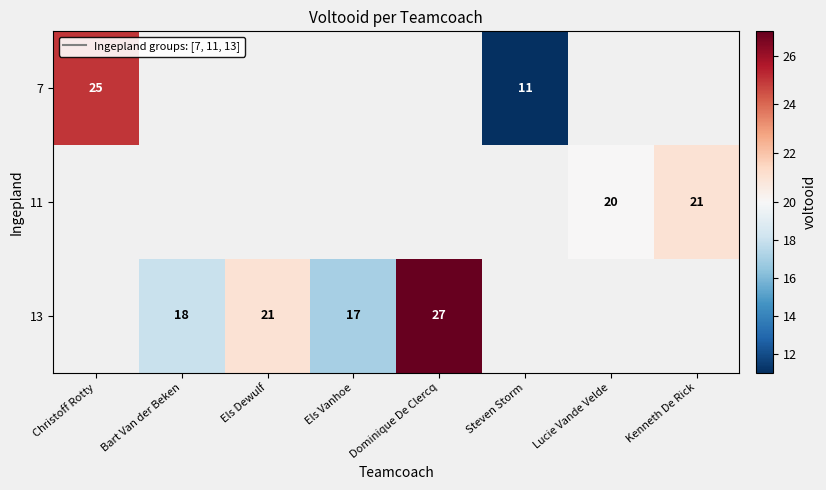

The value of 13 at Dominique De Clercq is 41. True or false?

False